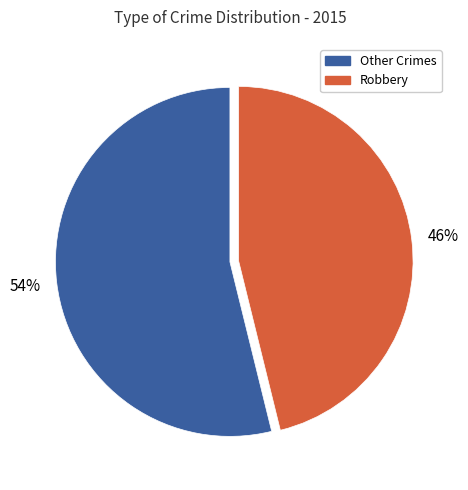

To the nearest percent, what is the difference between the largest and smallest slice percentages?

8%